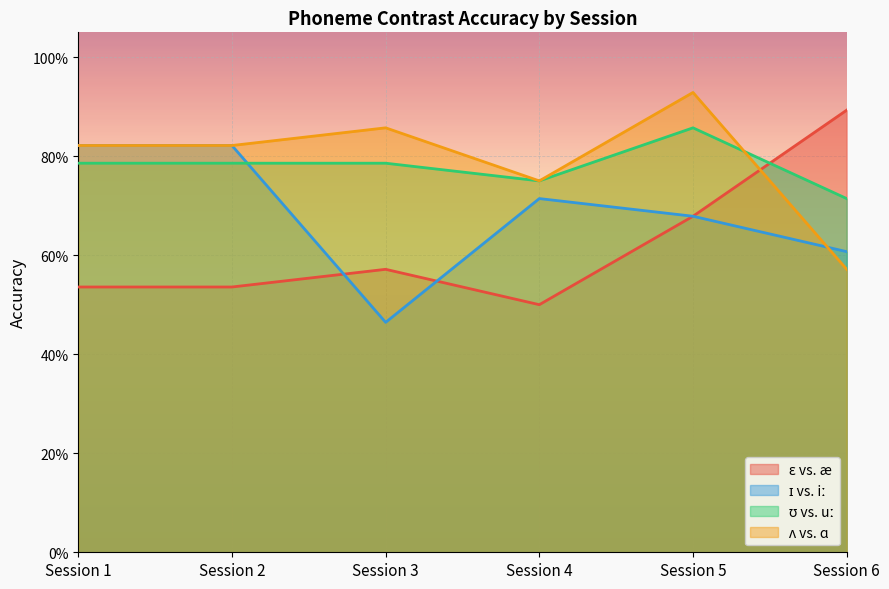

Which series changed the most between Session 1 and Session 5?

ɛ vs. æ